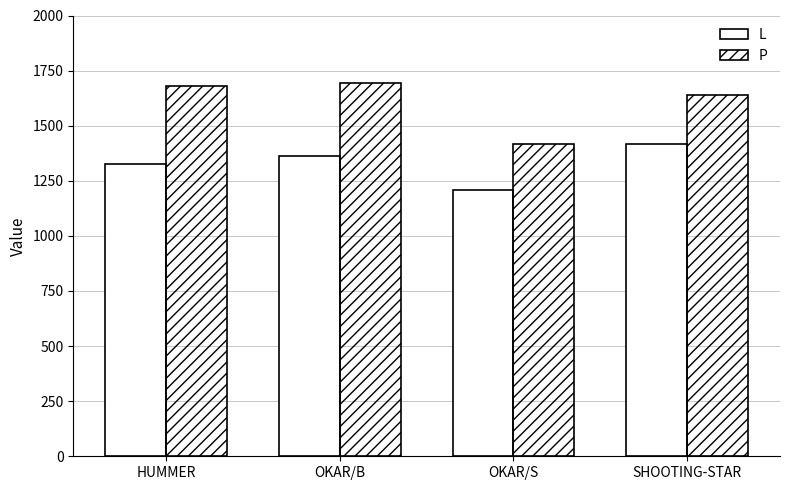

What is the sum of all P values?

6428